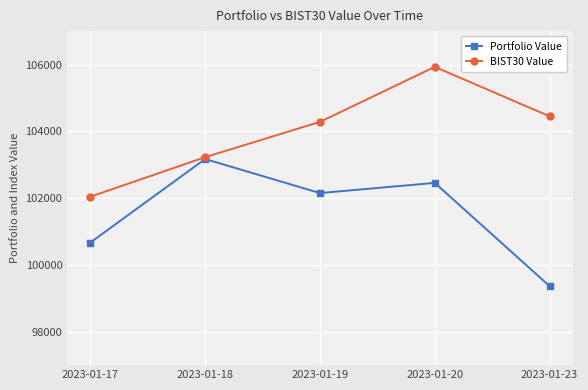

Which category has the lowest value across all series?

2023-01-23